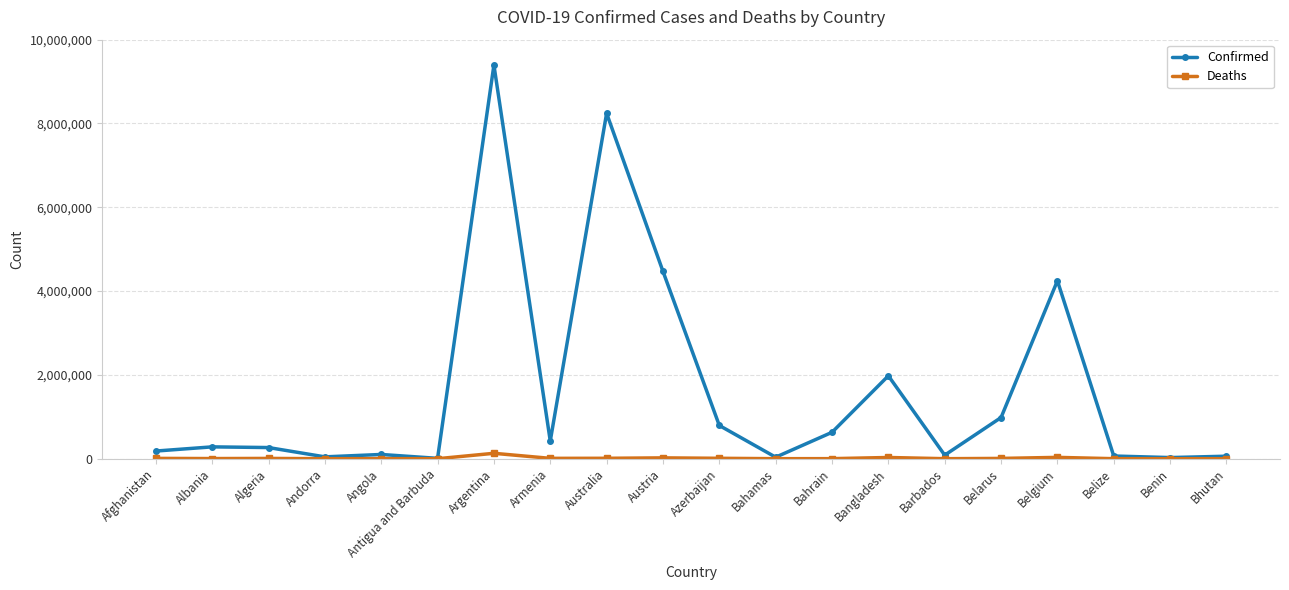

What is the minimum value shown in the chart?

21